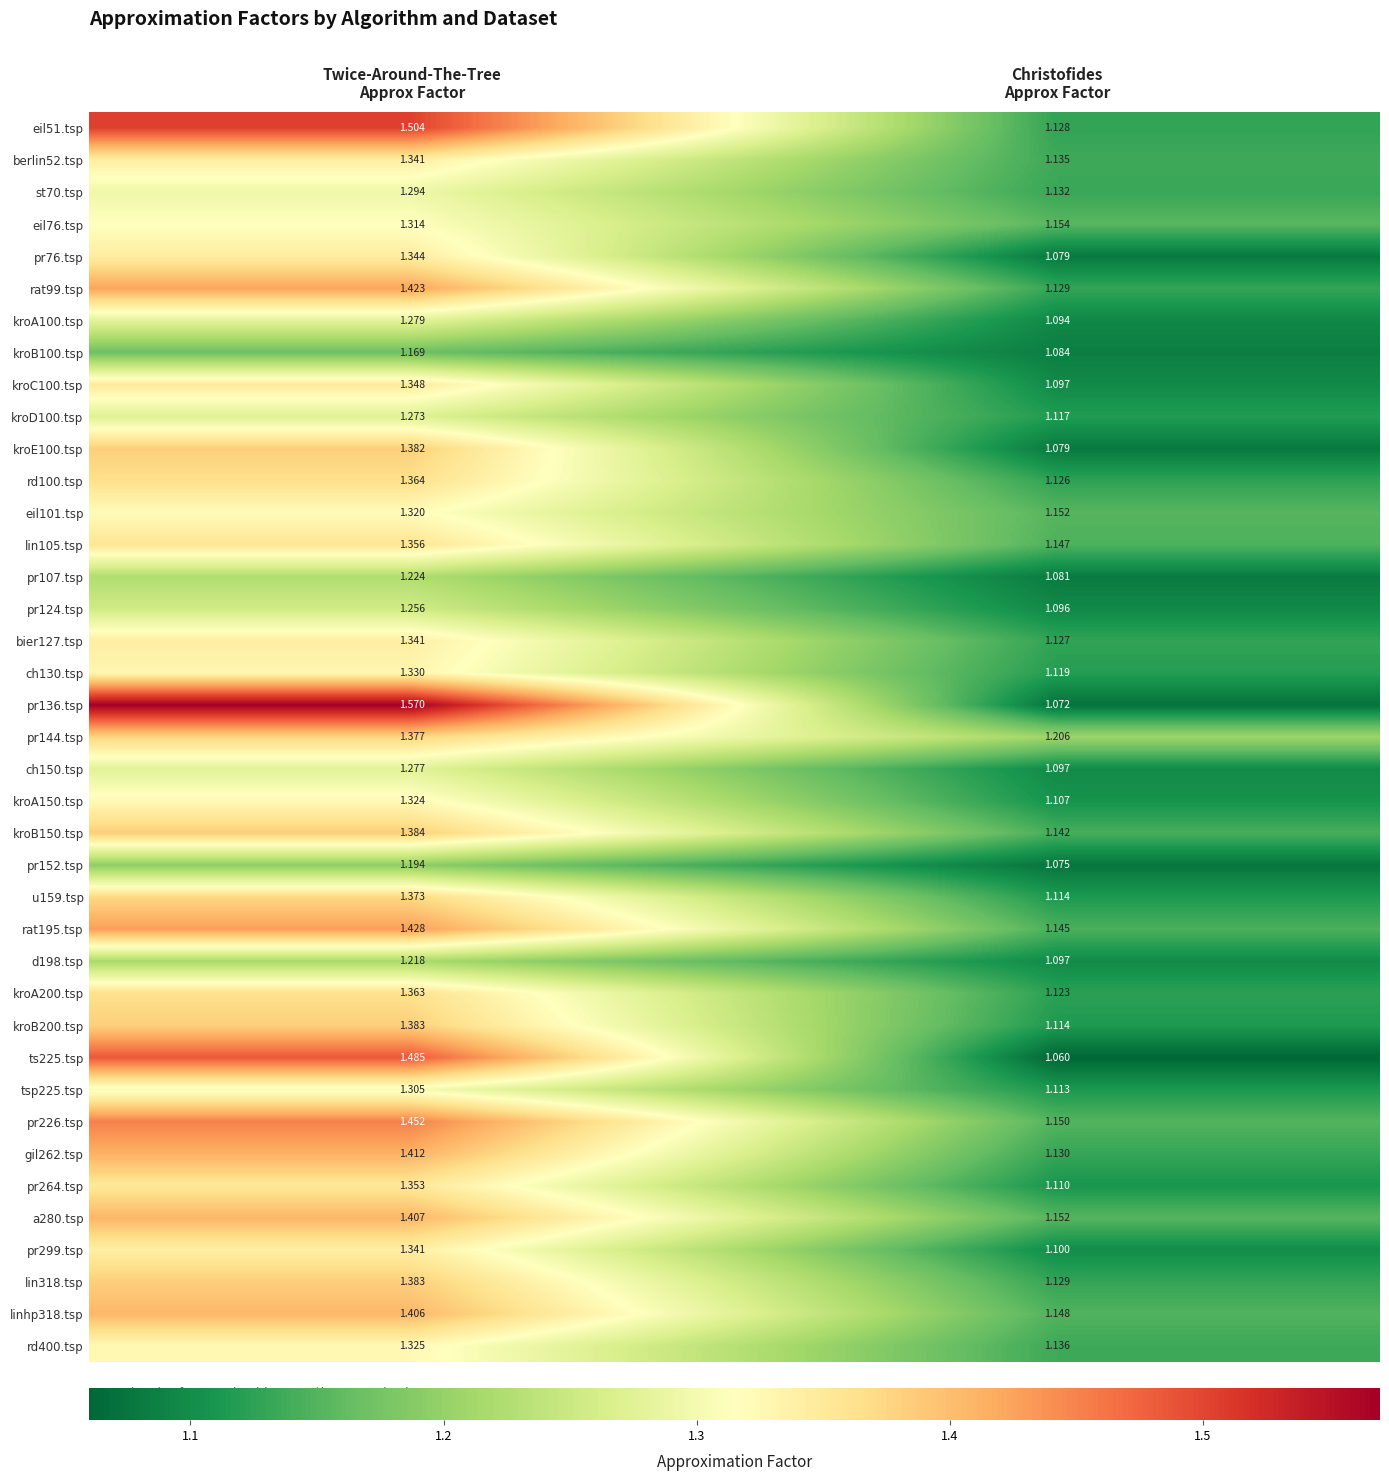

Which series has the largest total across all categories?

pr136.tsp